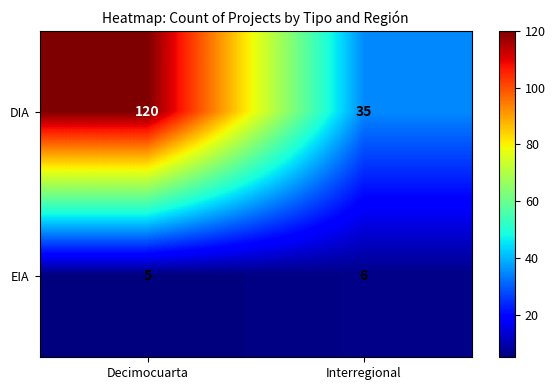

Count the number of categories in the chart.

2